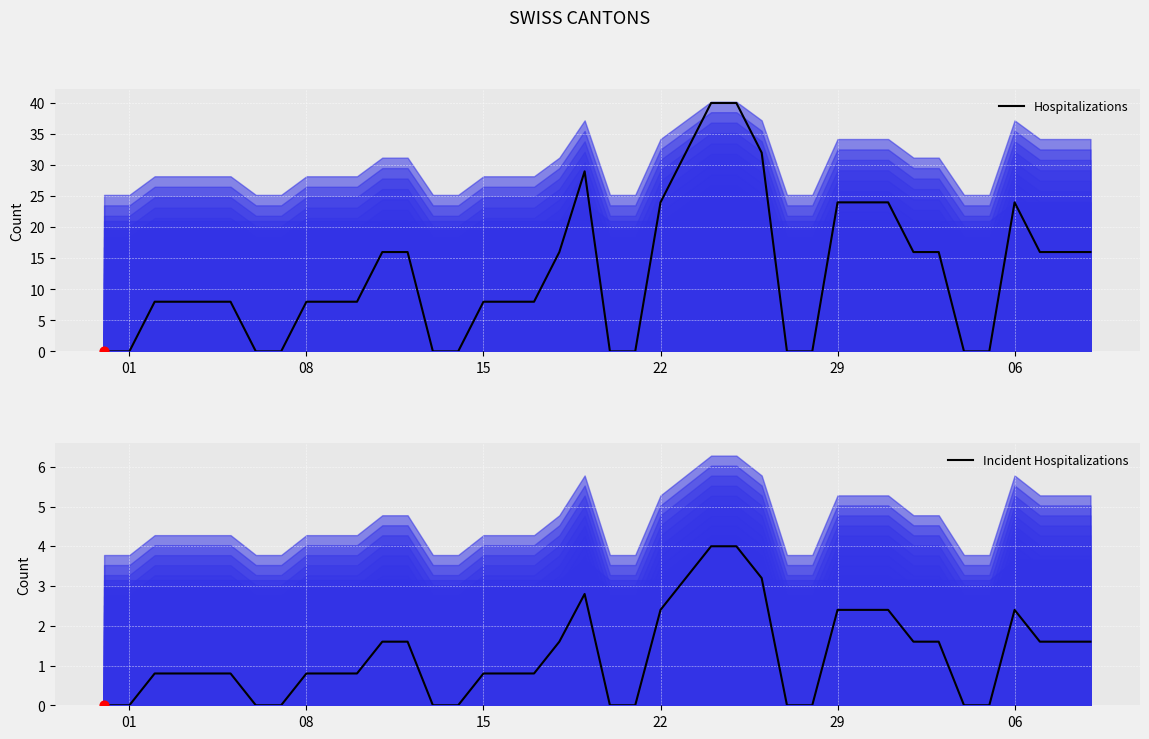

At how many categories does at least one series exceed 19?

10